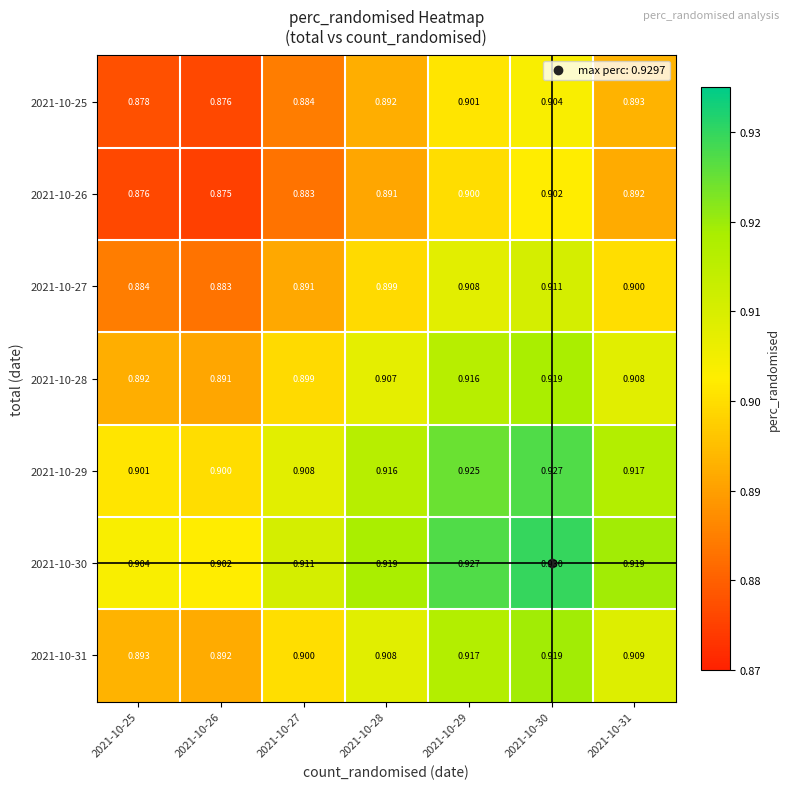

At which category is the sum across all series the highest?

2021-10-30